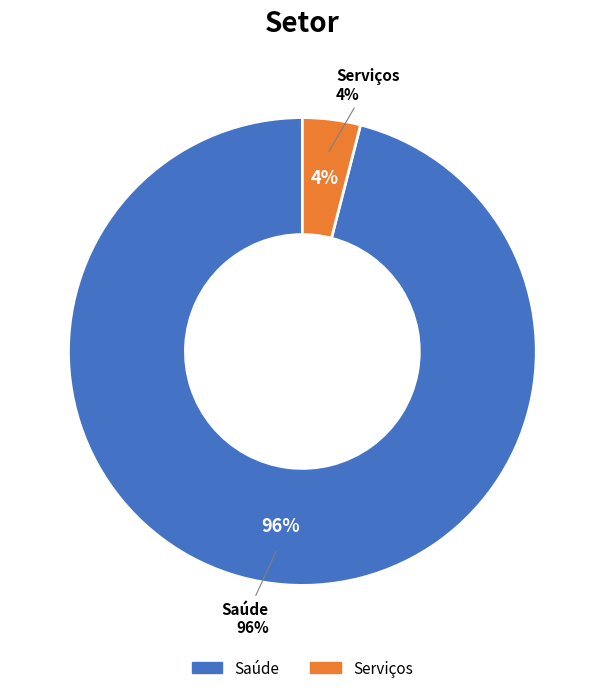

True or false: Serviços accounts for 4% of the total.

True